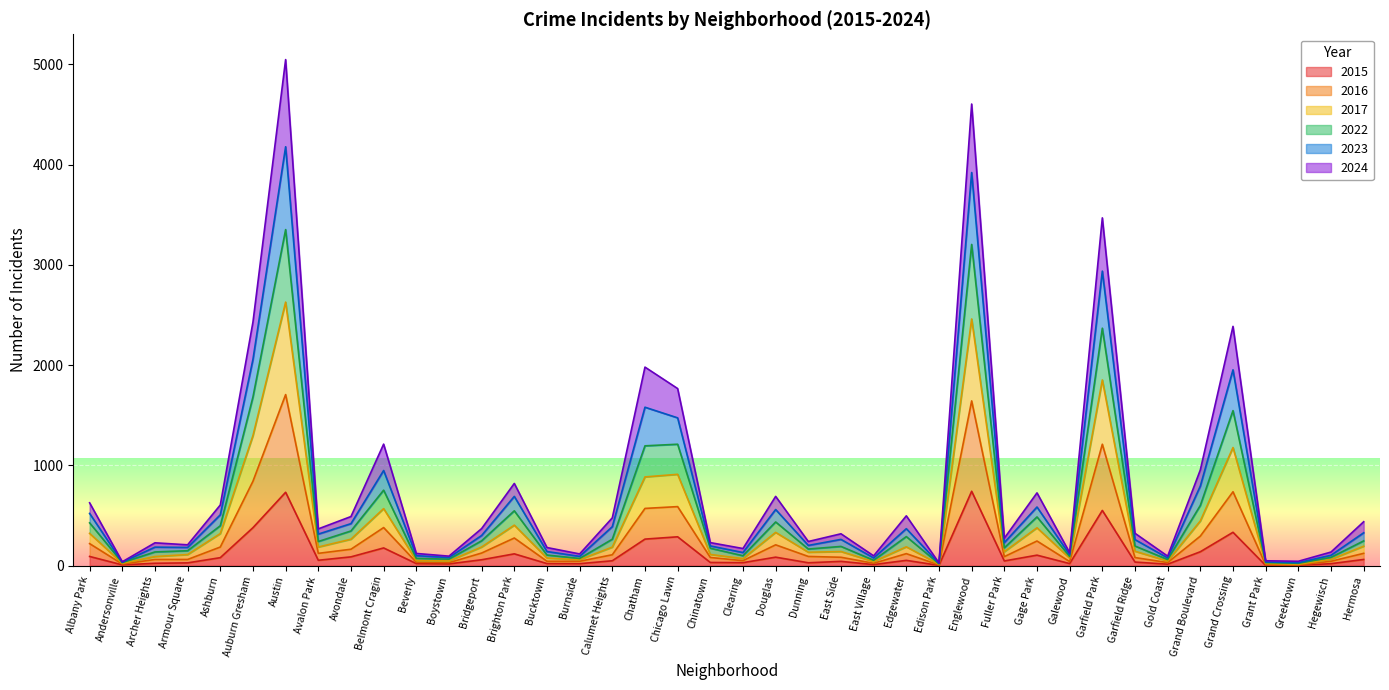

At which category is the sum across all series the highest?

Austin